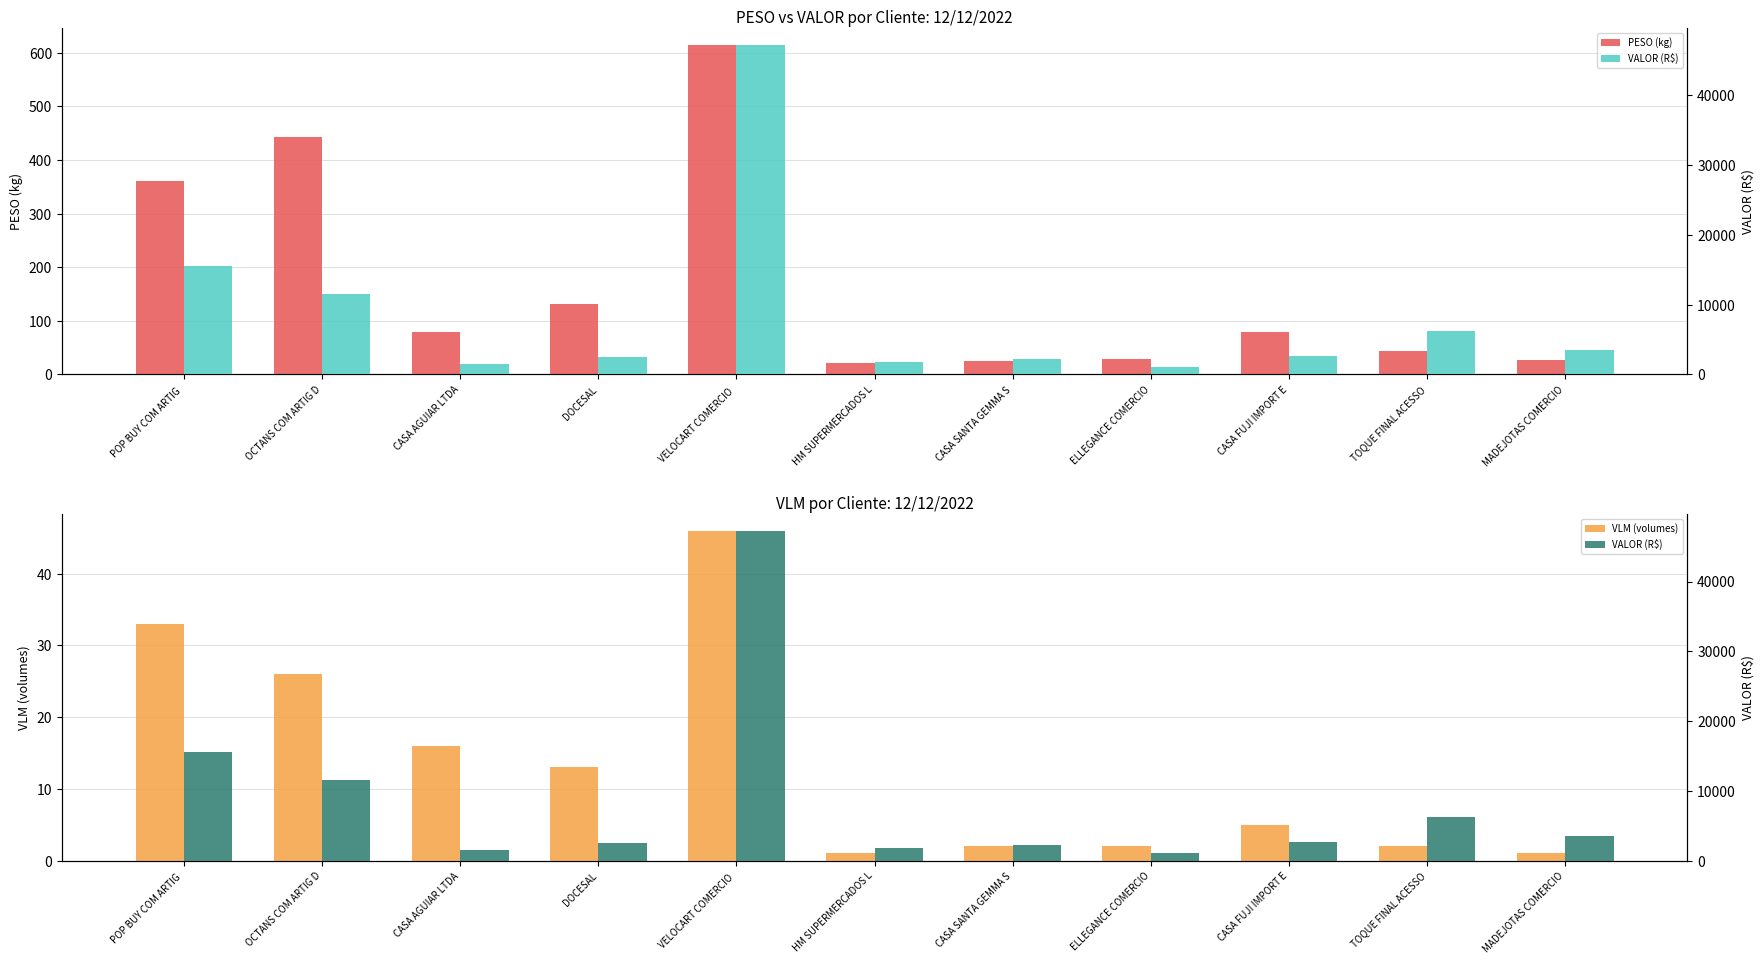

List the series in order of their peak value, lowest first.

VLM (volumes), PESO (kg), VALOR (R$)